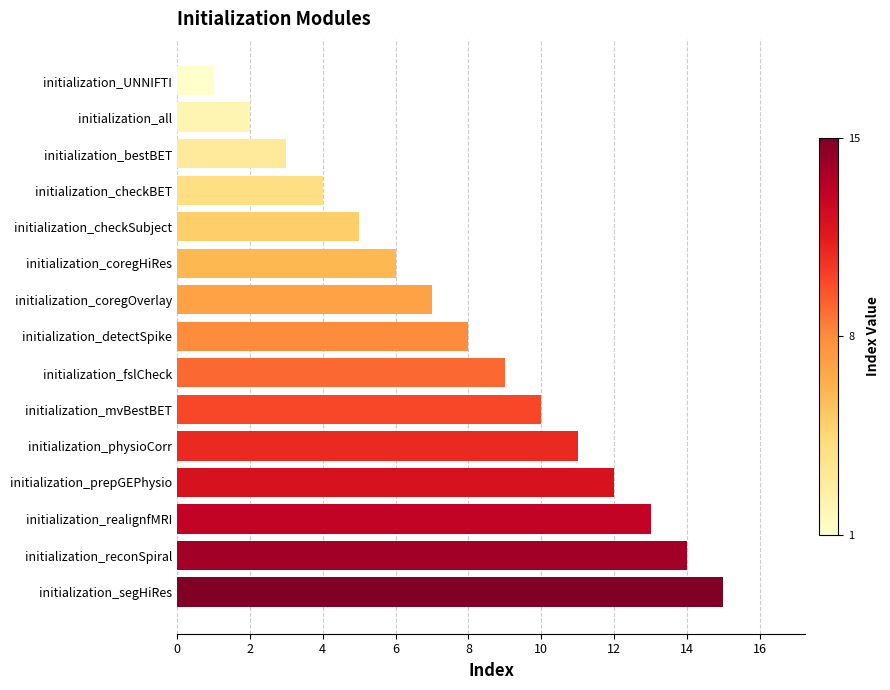

Which has a higher value, initialization_fslCheck or initialization_realignfMRI?

initialization_realignfMRI